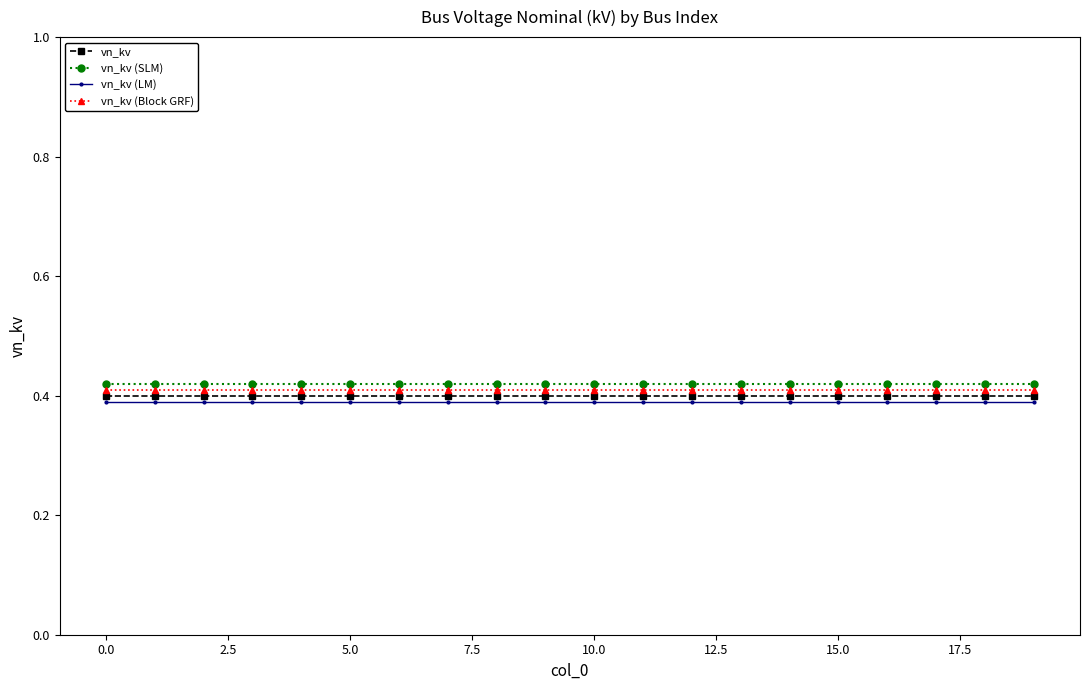

What is the sum of all vn_kv (SLM) values?

8.4